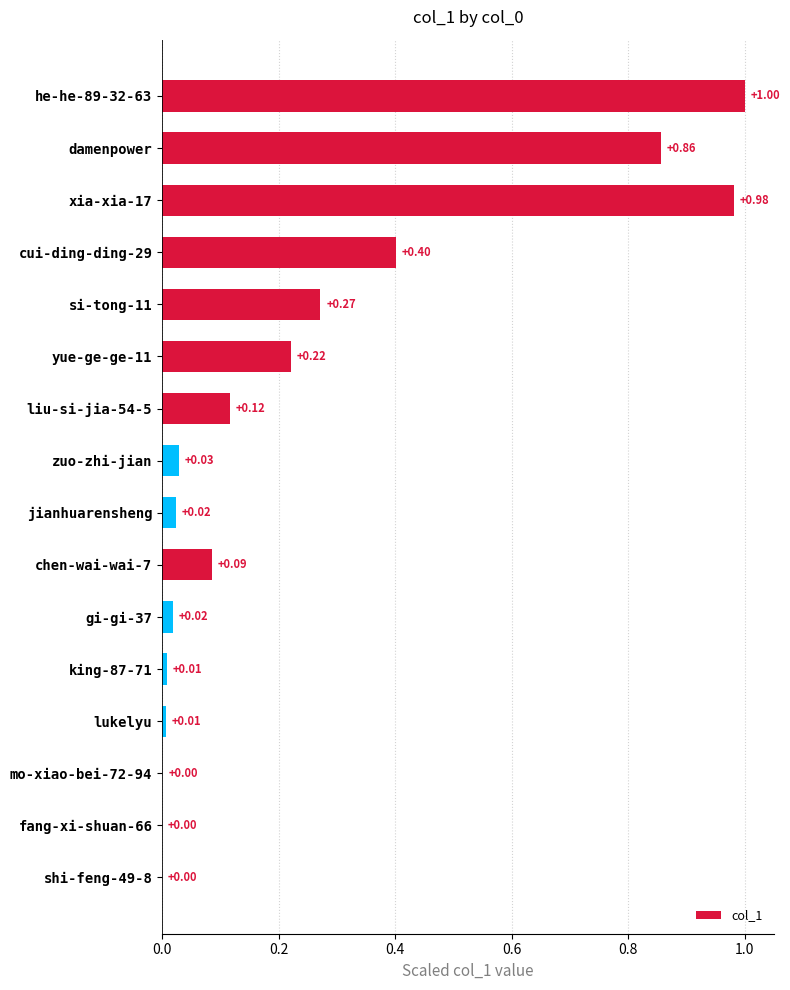

How many series are shown in this chart?

1